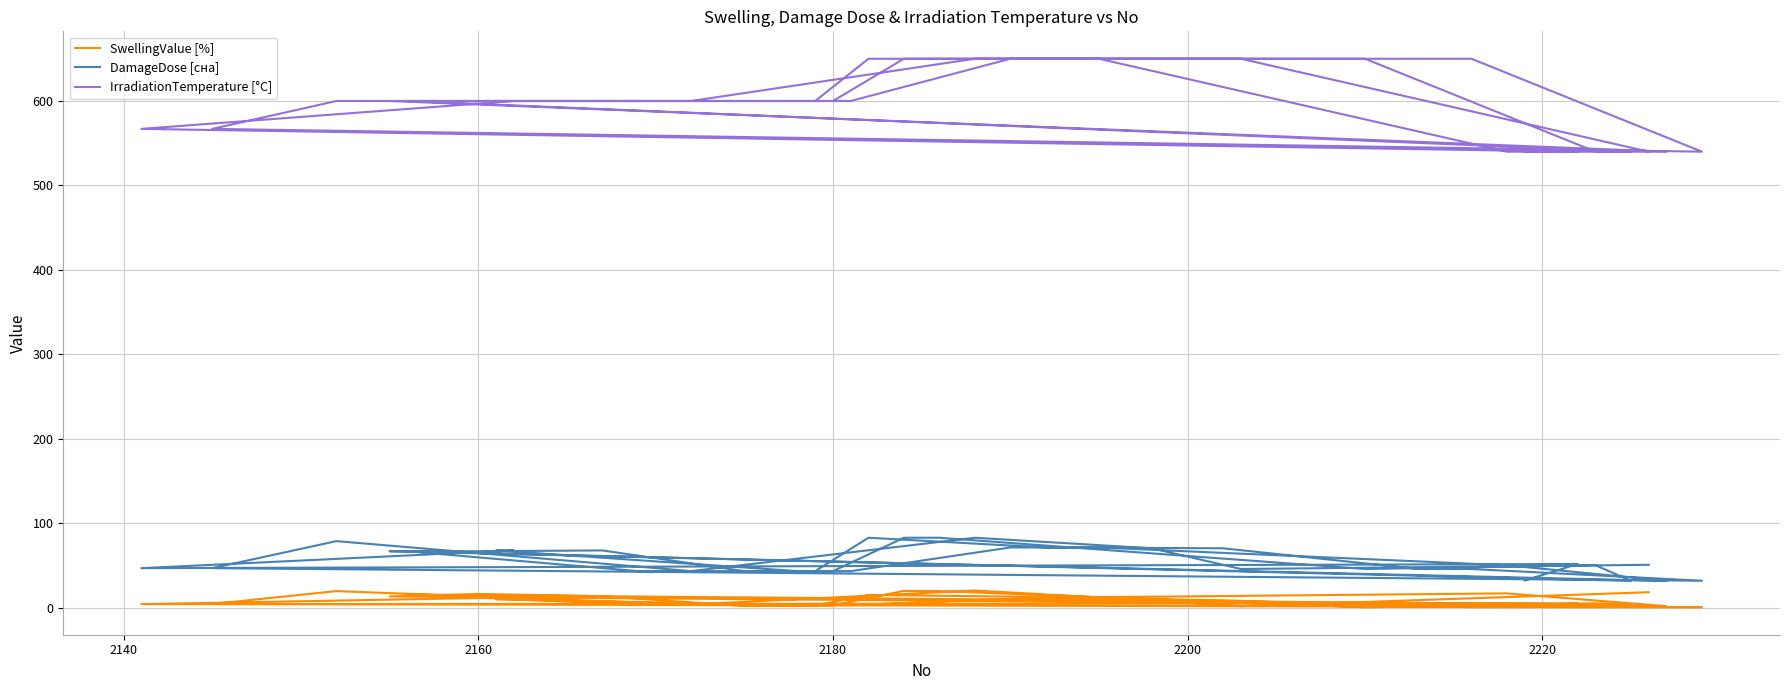

How many data points in SwellingValue [%] are above 5?

21